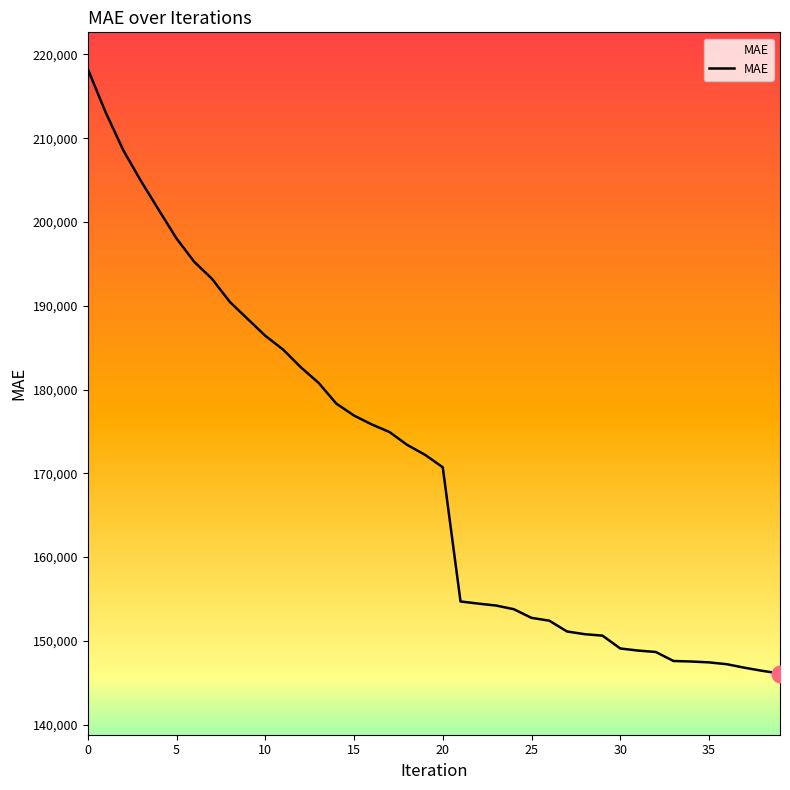

What is the minimum value shown in the chart?

146098.5